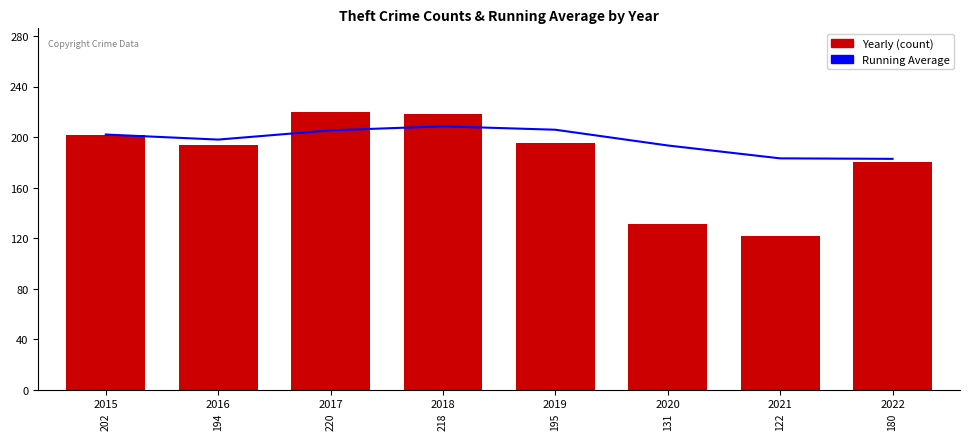

Reading left to right, extract all data points from this chart.

Running Average: 202.0	198.0	205.3	208.5	205.8	193.3	183.1	182.8
Yearly (count): 202.0	194.0	220.0	218.0	195.0	131.0	122.0	180.0